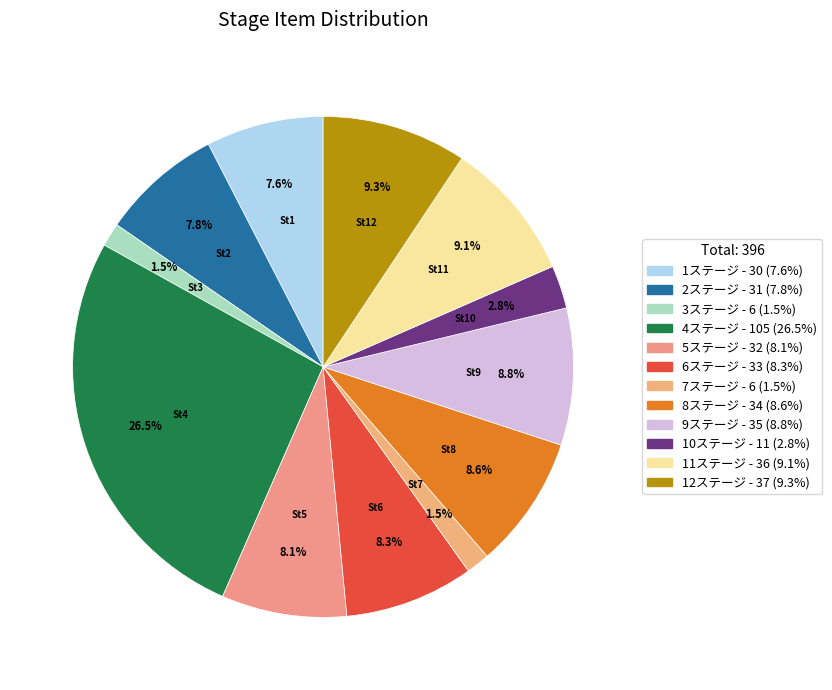

To the nearest percent, what is the average slice percentage?

8%